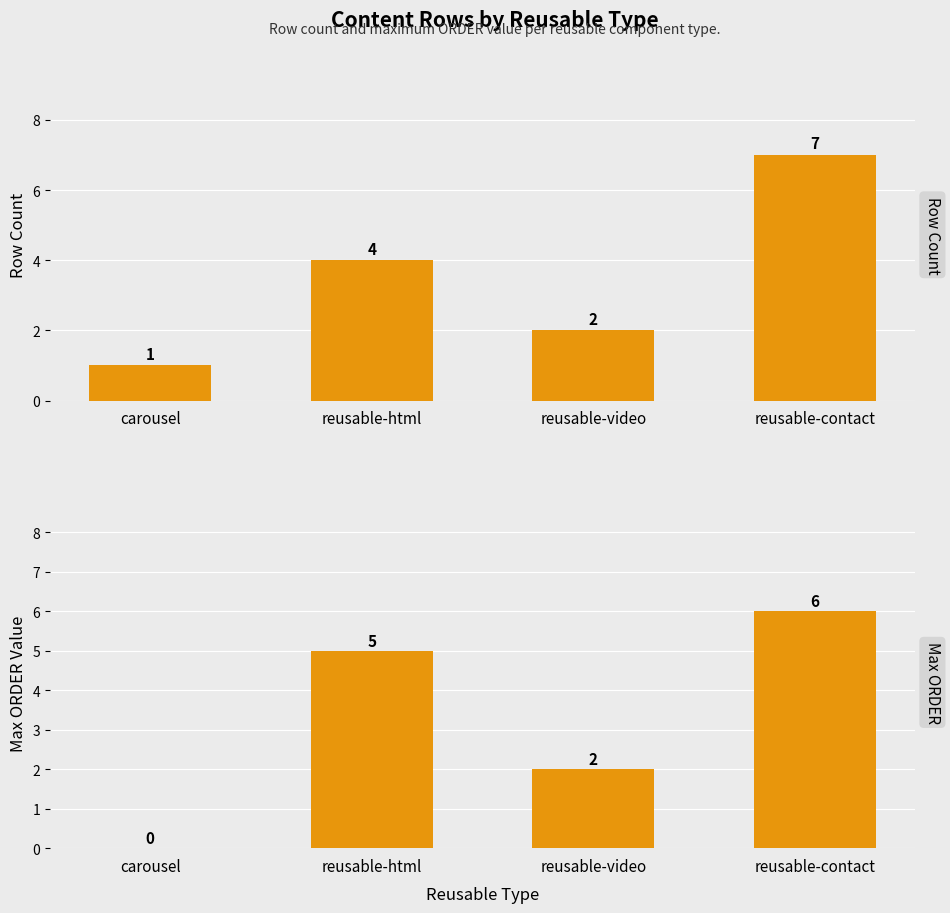

Which category has the lowest value across all series?

carousel